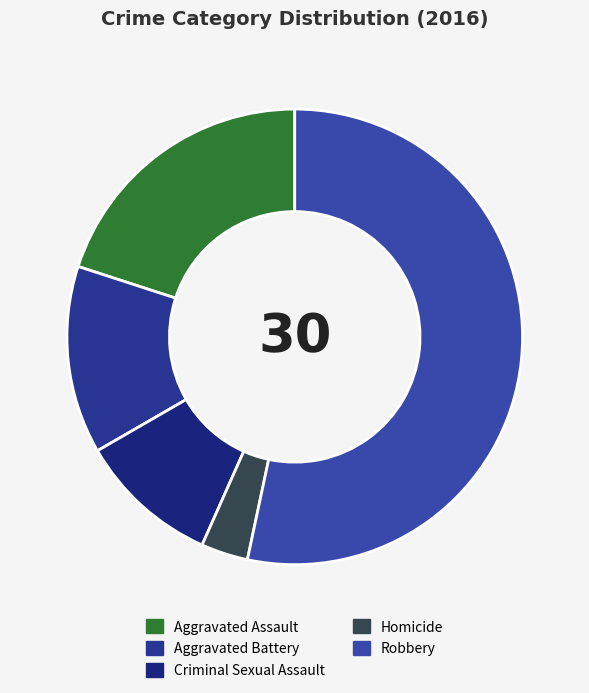

How many segments does this pie chart have?

5